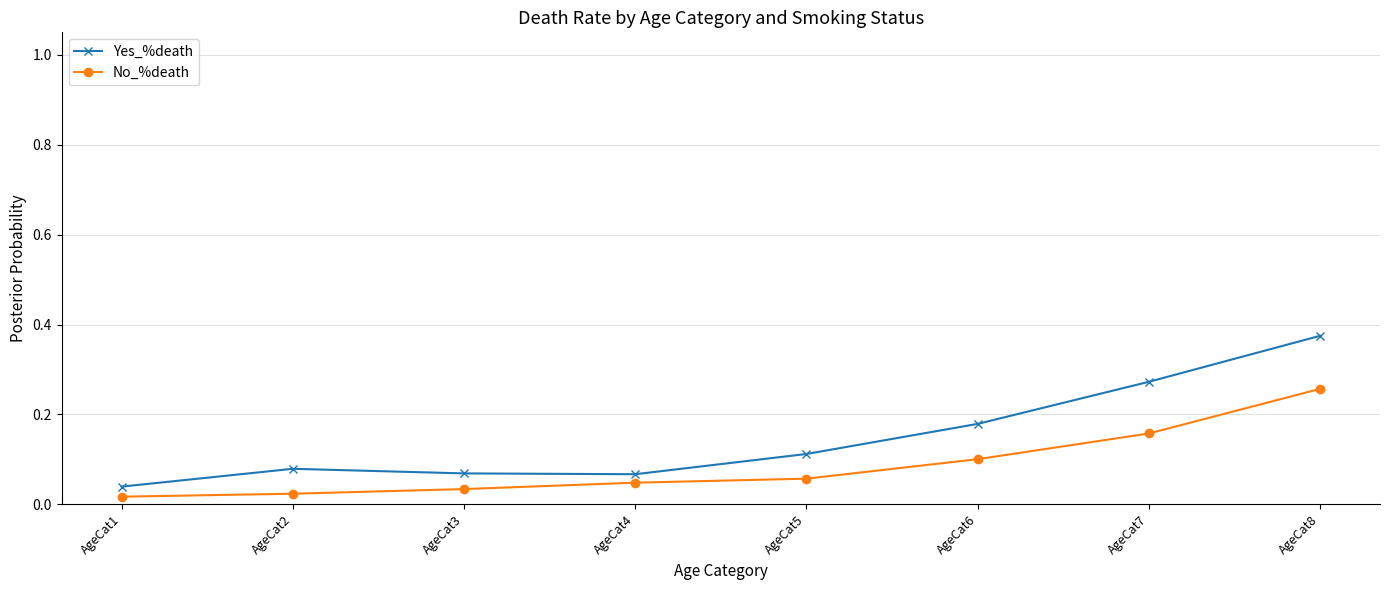

Which category has the highest value in the Yes_%death series?

AgeCat8